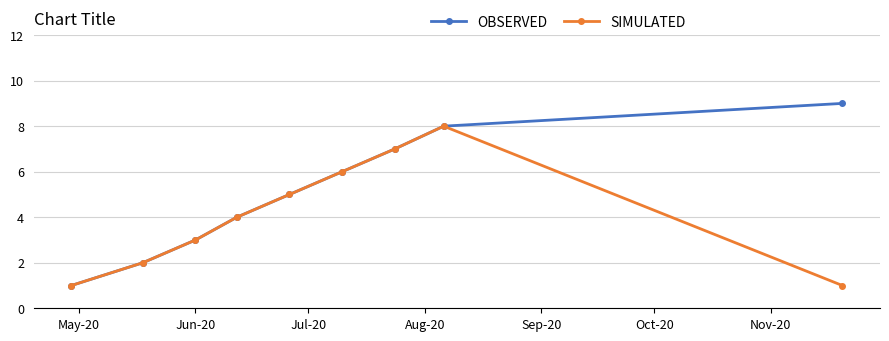

What is the highest value of the OBSERVED series?

9